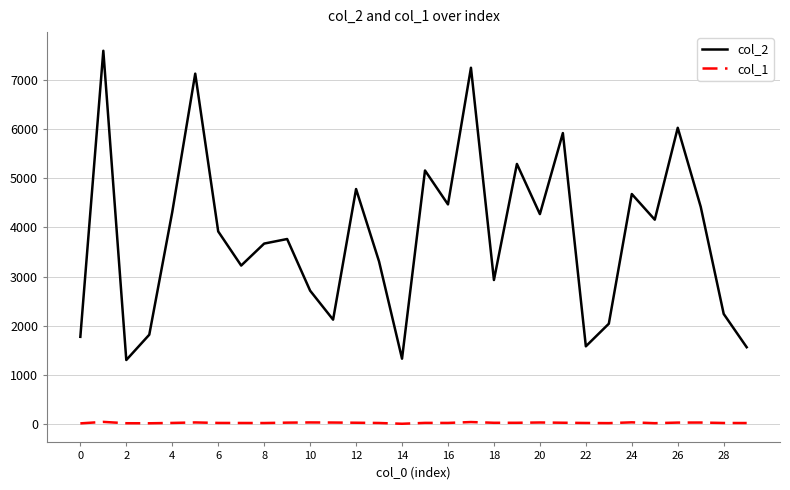

Which series has the largest range (max minus min)?

col_2